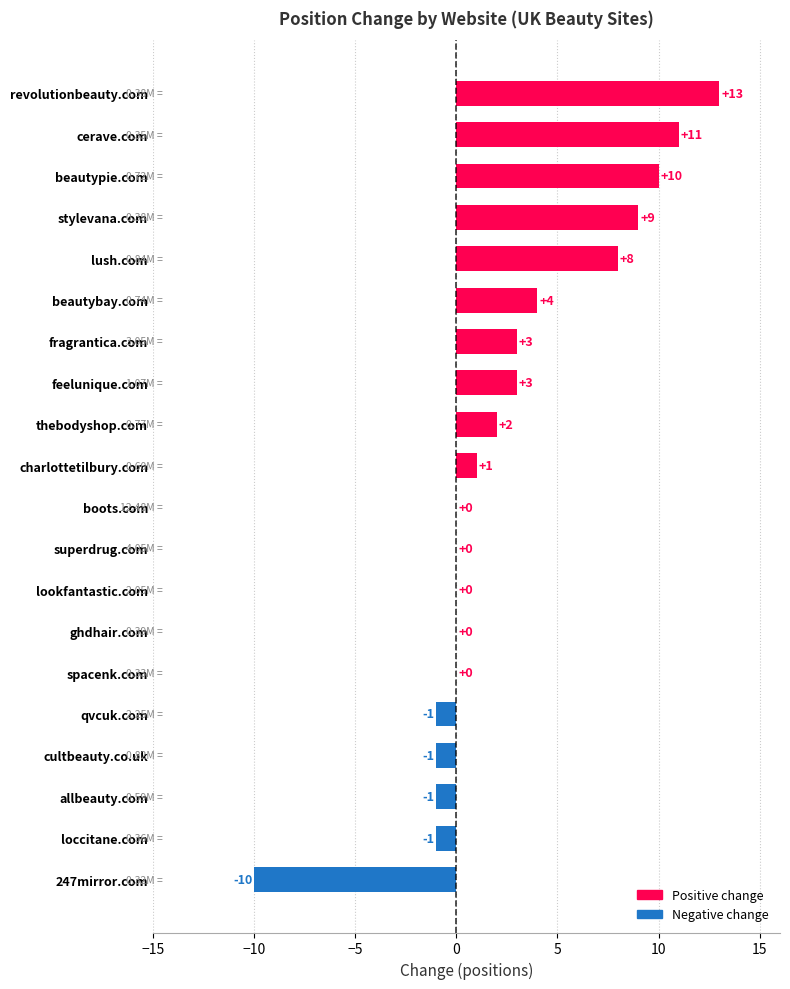

Which has a higher value, beautybay.com or allbeauty.com?

beautybay.com